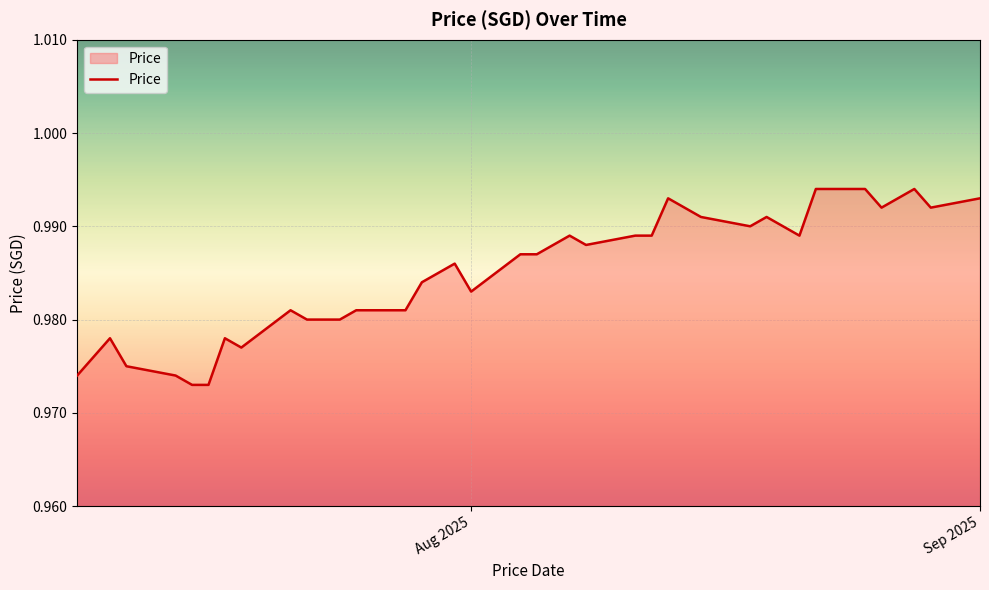

Is this an area chart (filled region under the line)?

Yes